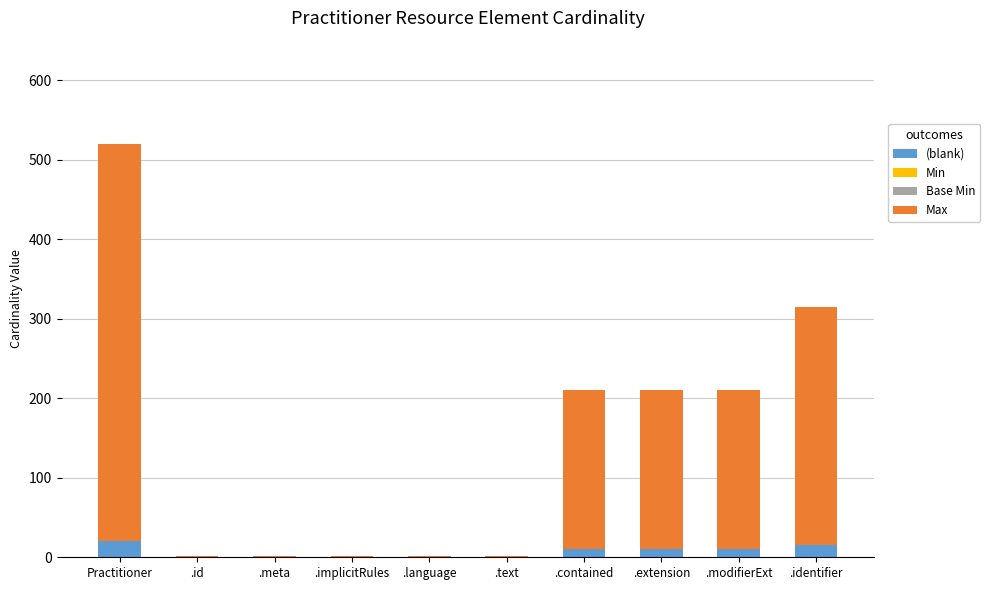

Reading right to left, transcribe the values for (blank).

.identifier=15	.modifierExt=10	.extension=10	.contained=10	.text=0	.language=0	.implicitRules=0	.meta=0	.id=0	Practitioner=20